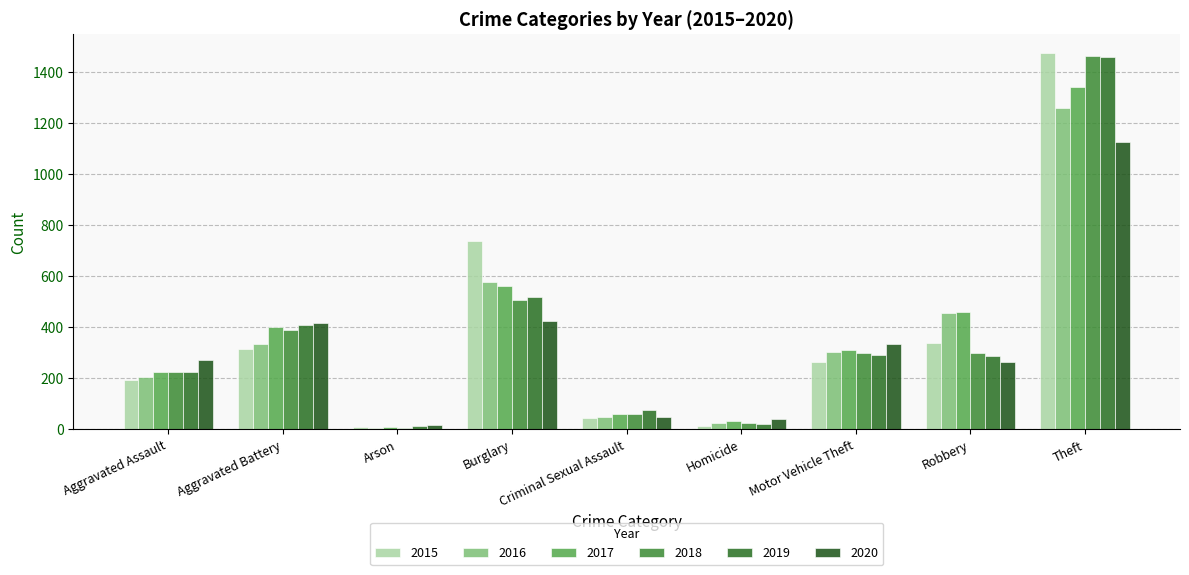

Which series has the largest range (max minus min)?

2015